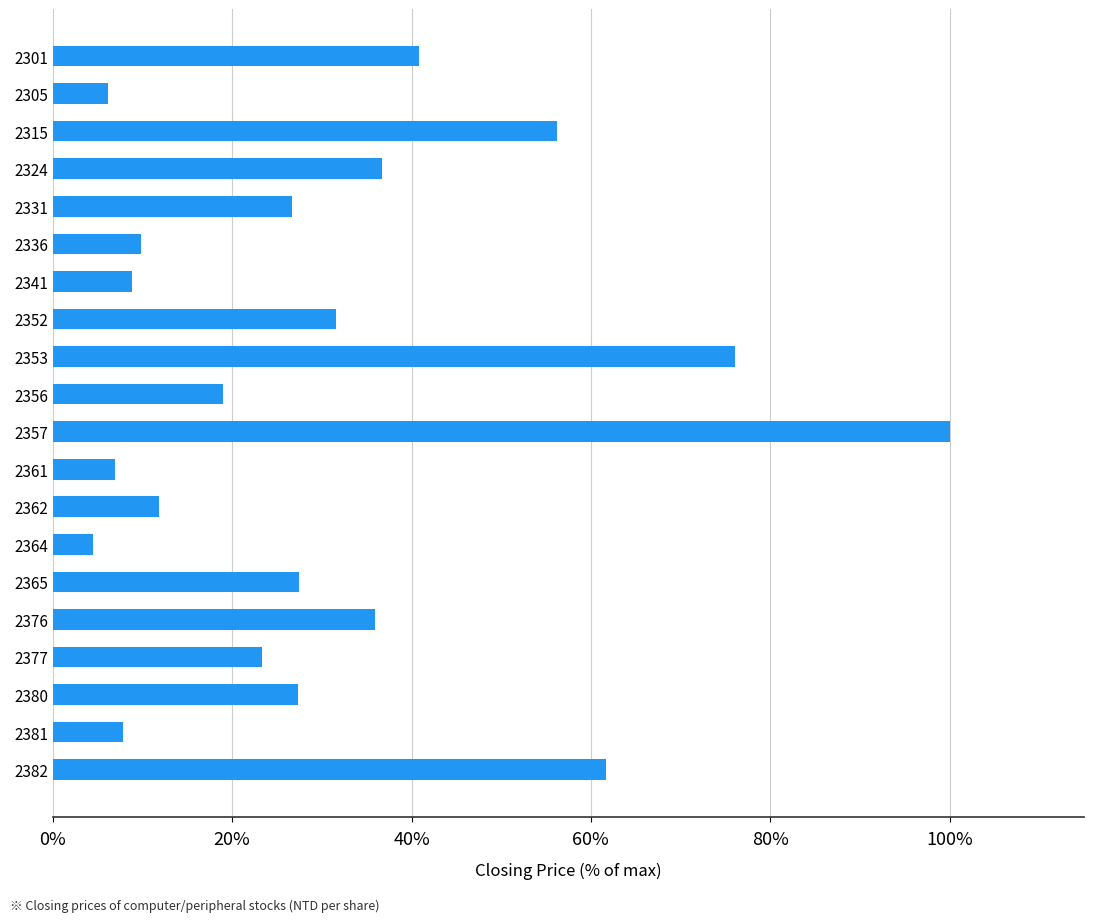

What is the value of the 9th bar from the top?

76.1